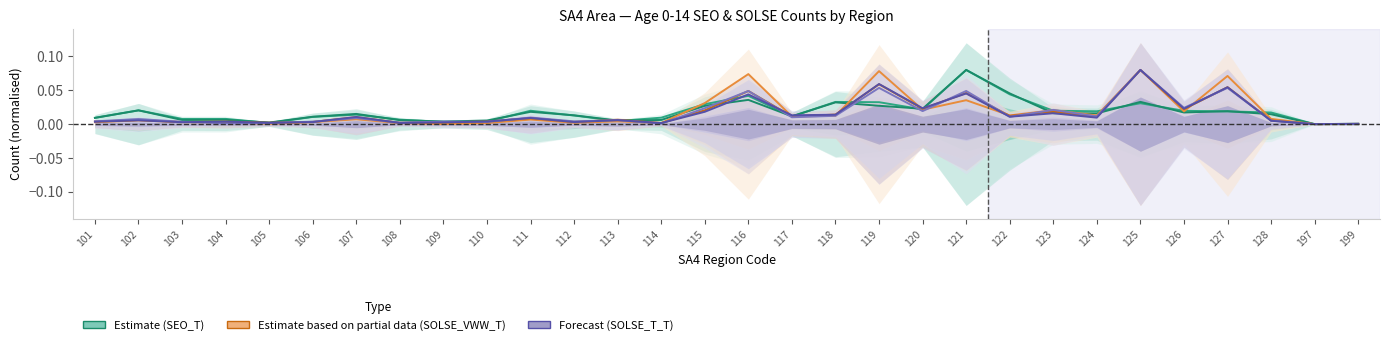

Rank the series by their maximum value, from highest to lowest.

A0_14_SEO_16, A0_14_SEO_T, A0_14_SOLSE_VWW_06_10, A0_14_SOLSE_VWW_T, A0_14_SOLSE_T_06_10, A0_14_SOLSE_T_T